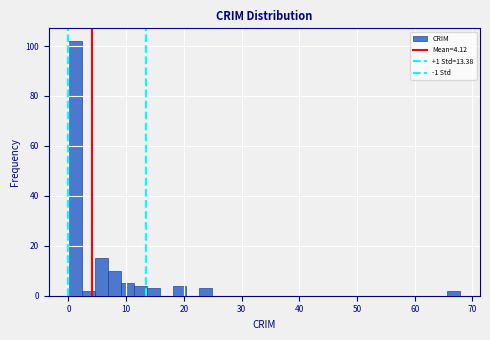

Around what value on the x-axis is the tallest bar? Give the approximate position of its centre, as read against the axis.

1